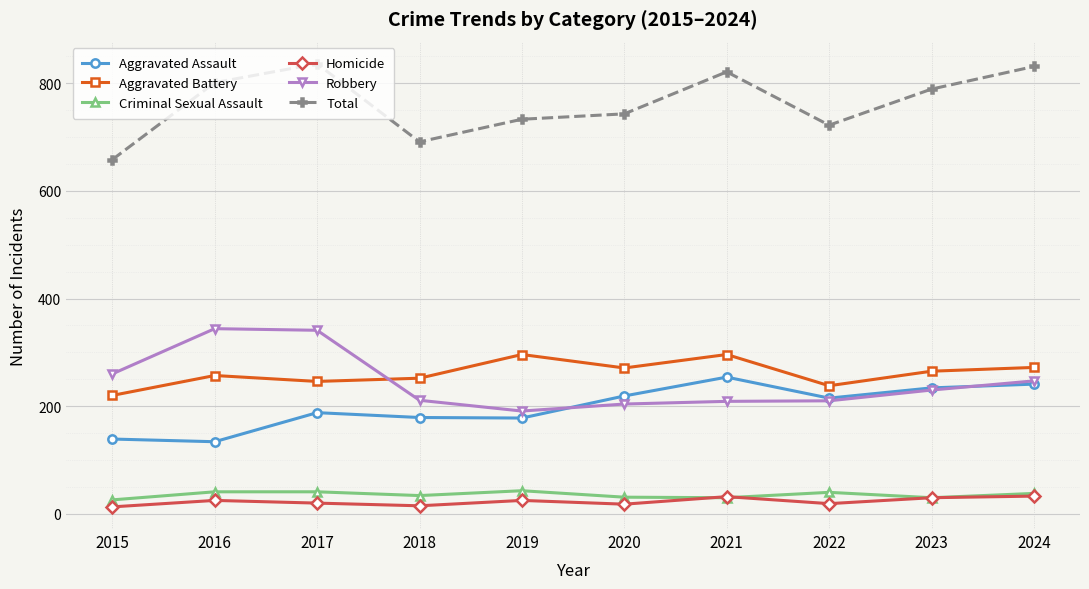

How many data points does each series have?

10